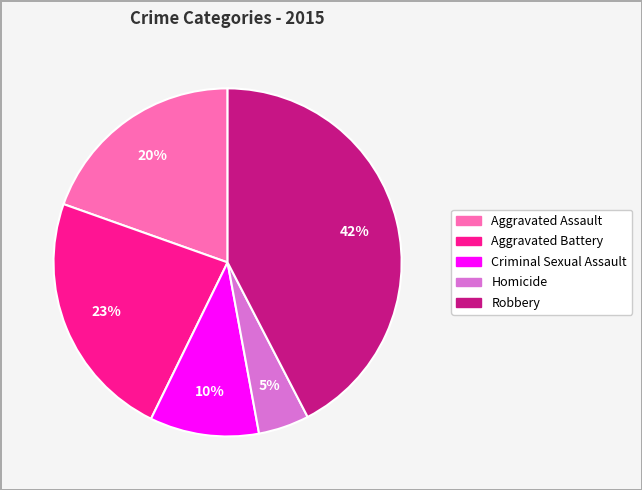

Rank the categories by value from lowest to highest.

Homicide, Criminal Sexual Assault, Aggravated Assault, Aggravated Battery, Robbery